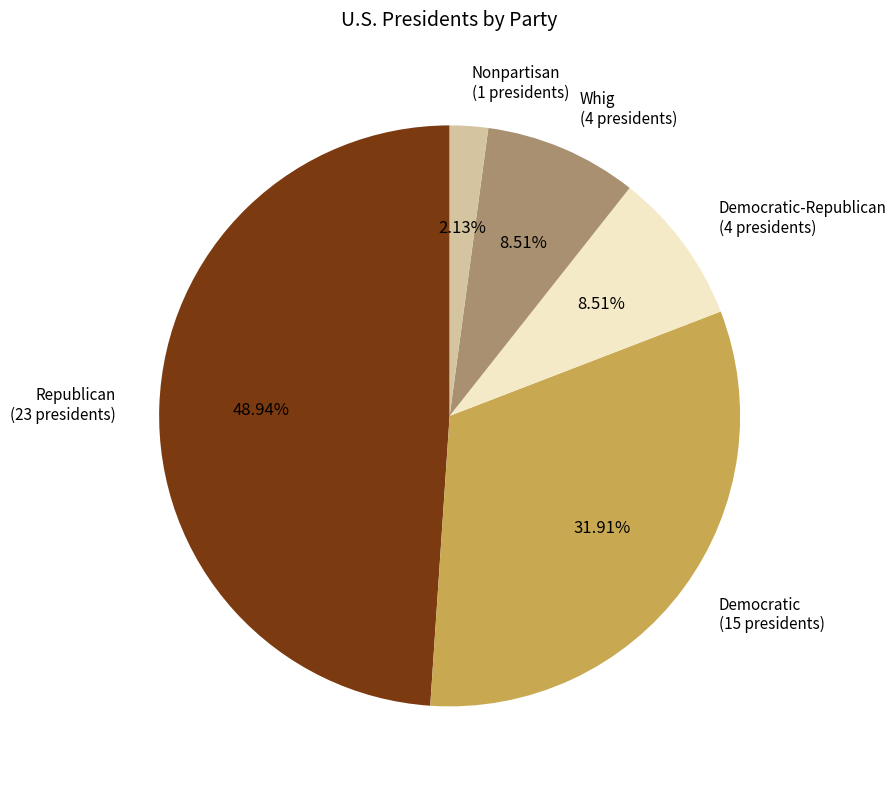

Which category has the smallest portion of the pie?

Nonpartisan